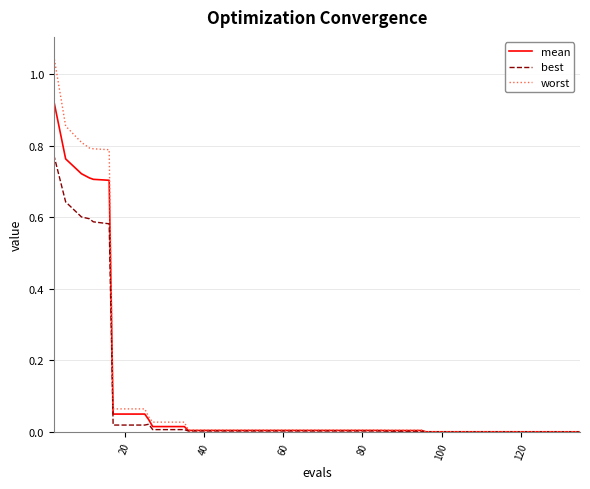

Rank the series by their maximum value, from lowest to highest.

best, mean, worst